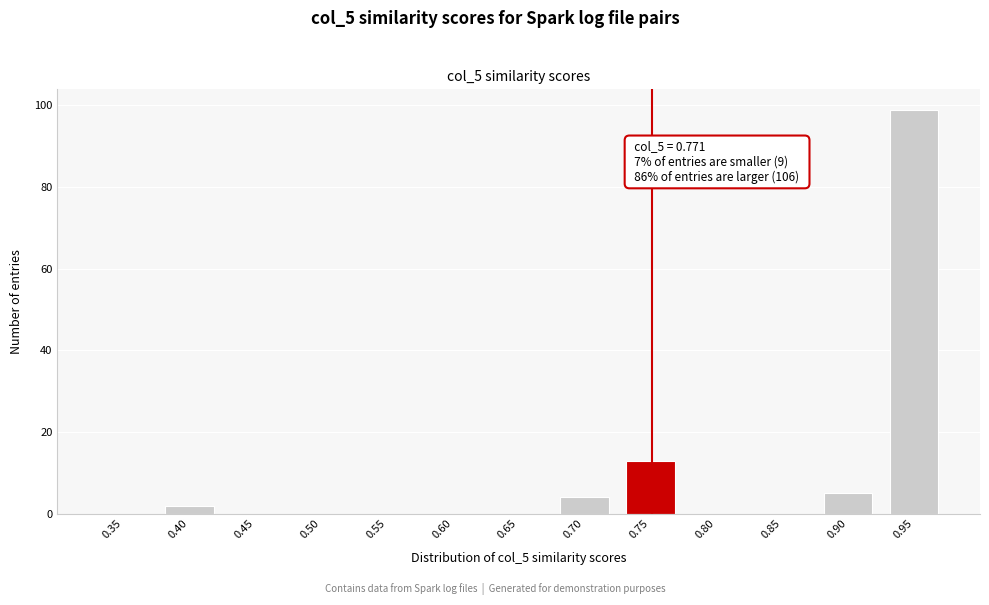

Reading left to right, extract all data points from this chart.

0.35=0	0.40=2	0.45=0	0.50=0	0.55=0	0.60=0	0.65=0	0.70=4	0.75=13	0.80=0	0.85=0	0.90=5	0.95=99